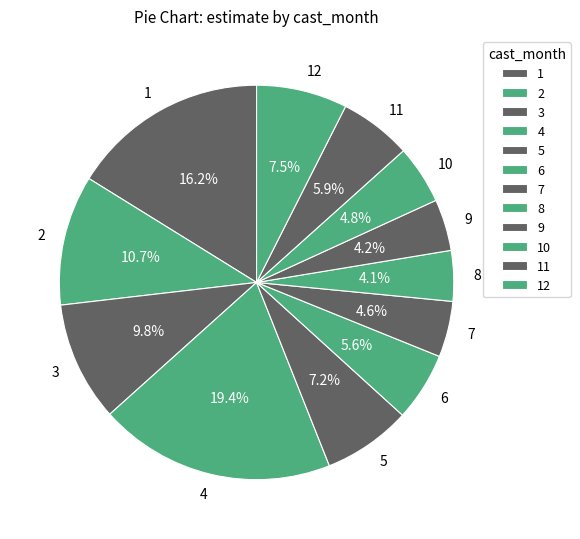

Which category has the biggest portion of the pie?

4